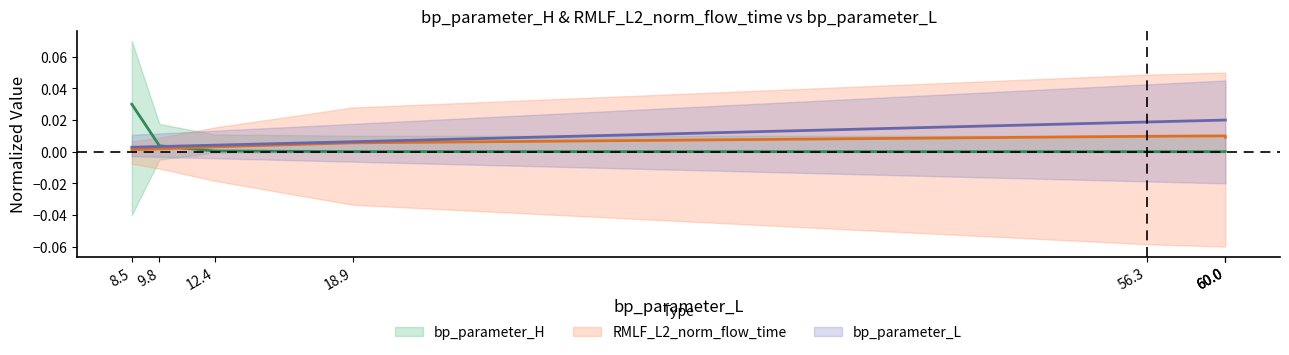

How many times do bp_parameter_H and RMLF_L2_norm_flow_time cross each other?

1